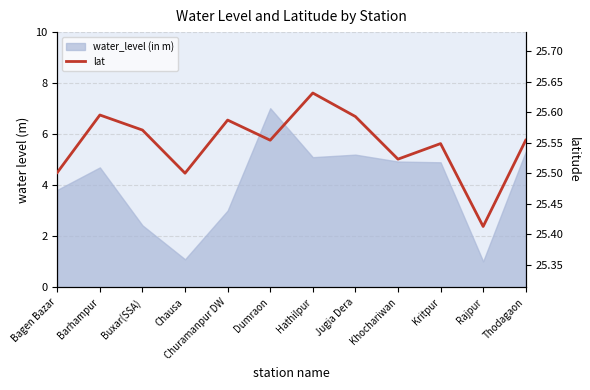

Is it true that the value at Khochariwan is 25.5?

True